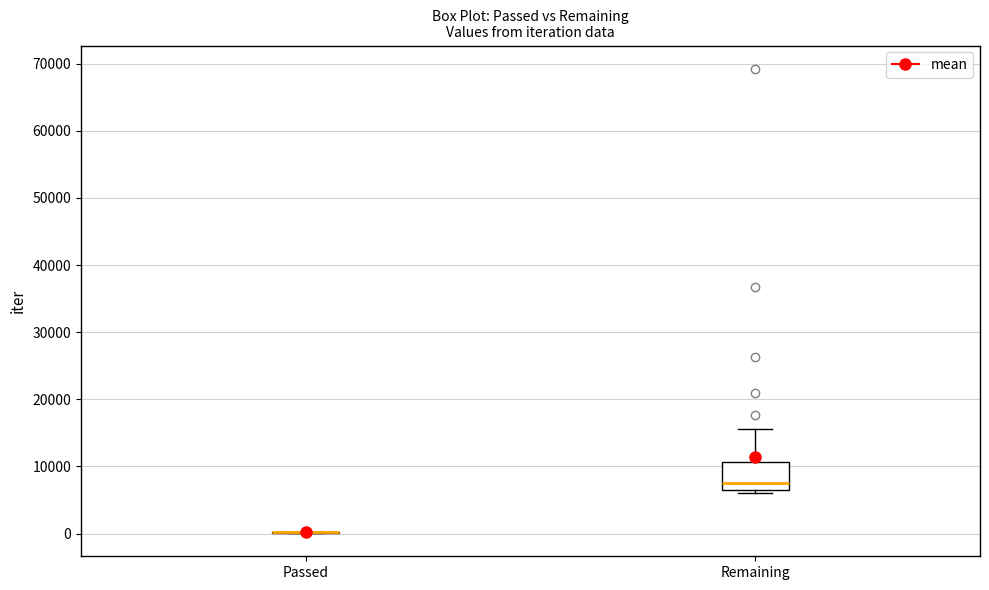

Comparing the boxes themselves (not the whiskers), which one is the tallest?

Remaining